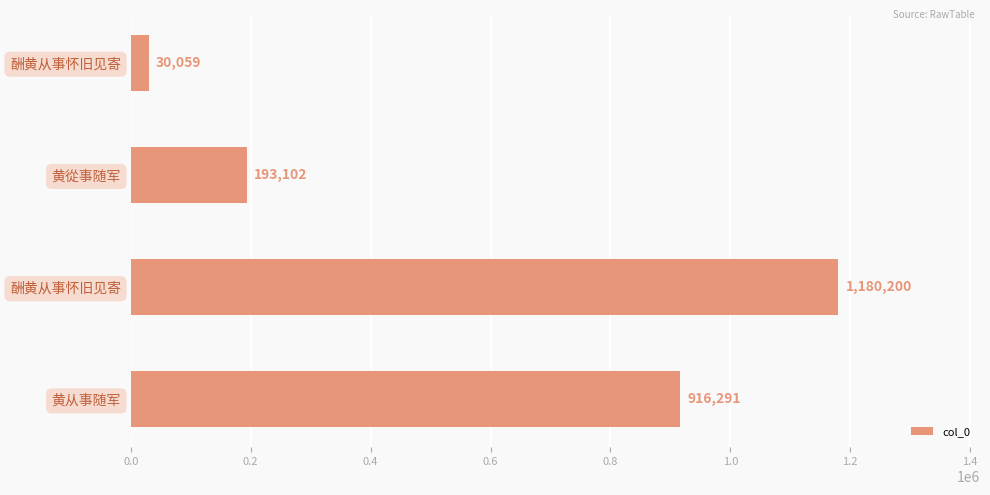

Are the bars horizontal?

Yes